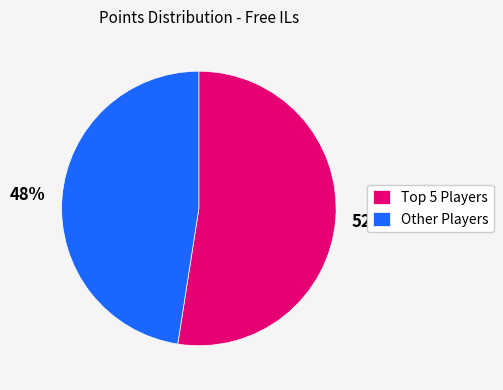

Is there a majority slice in this chart?

Yes